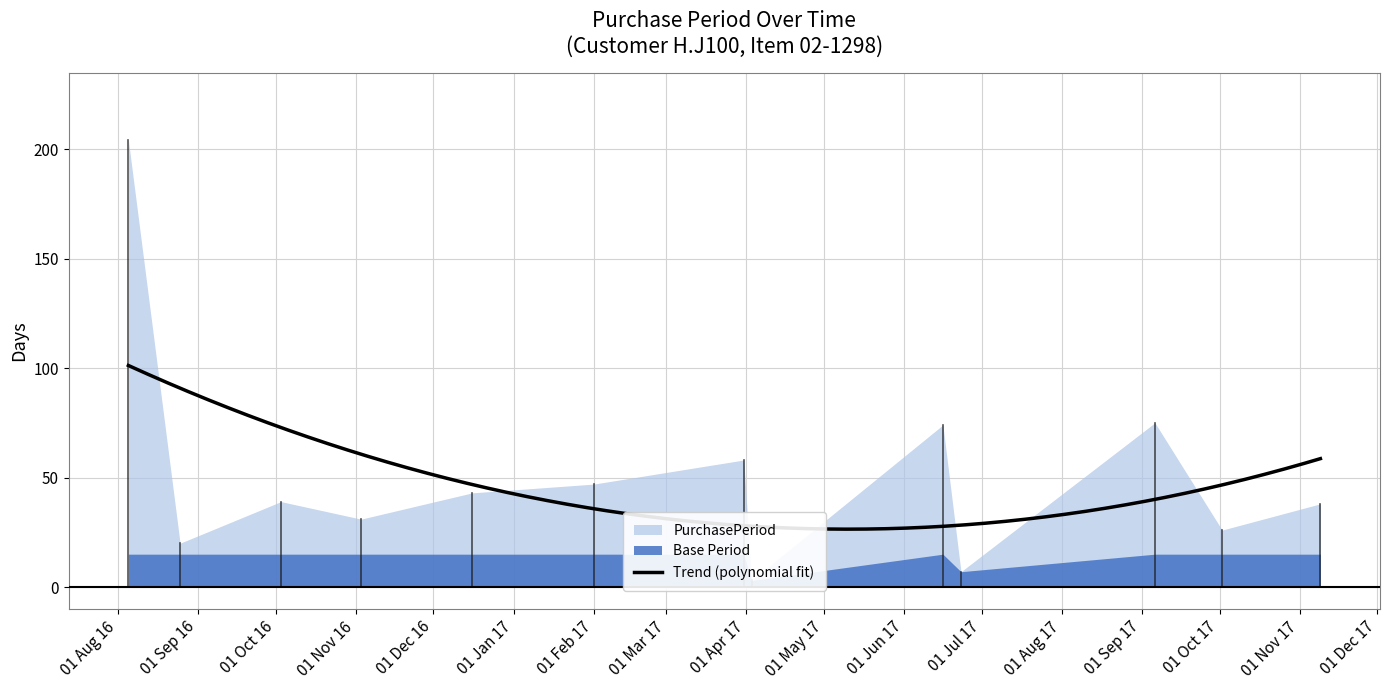

Reading left to right, what are all the values shown in this chart?

204	20	39	31	43	47	58	3	74	7	75	26	38